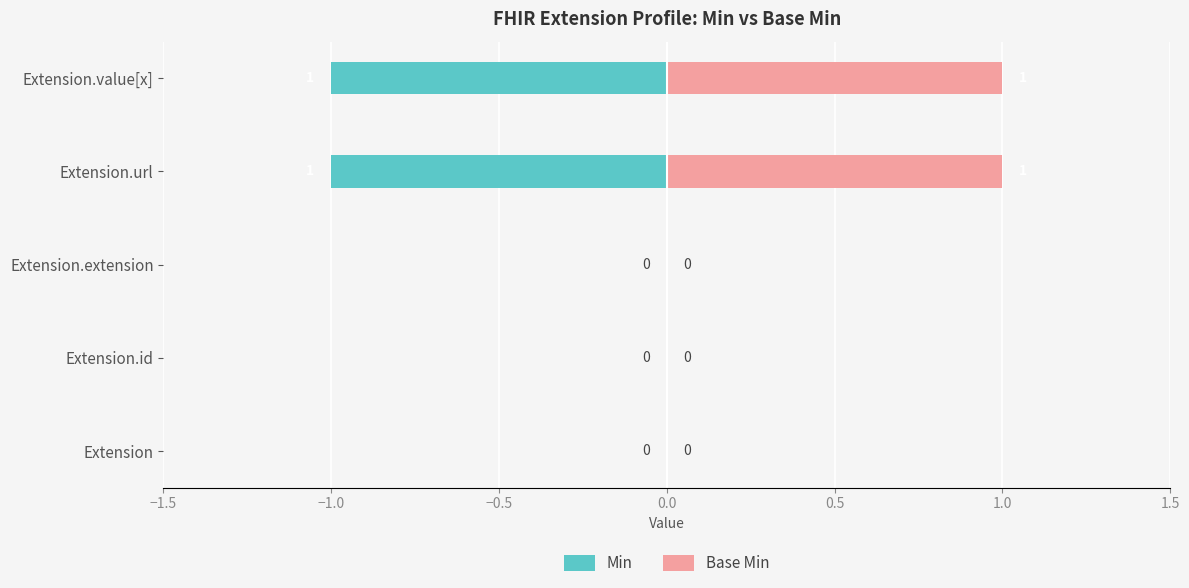

How many values in Base Min are above zero?

2